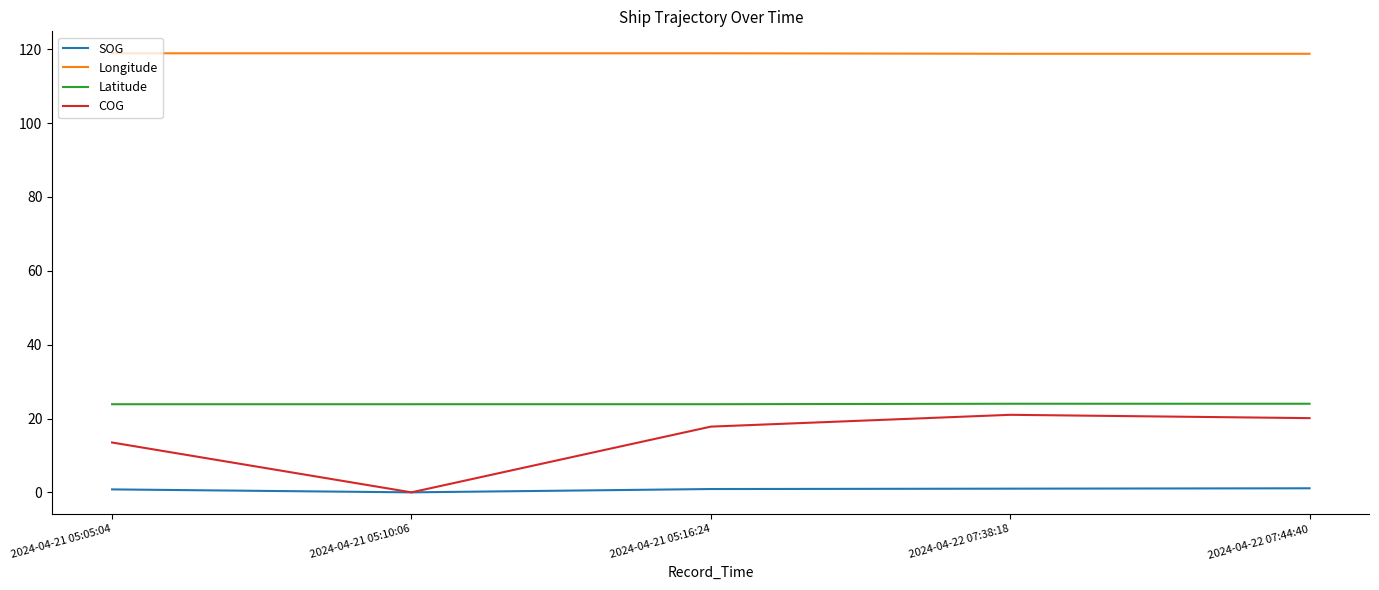

True or false: COG and Latitude intersect in this chart.

False